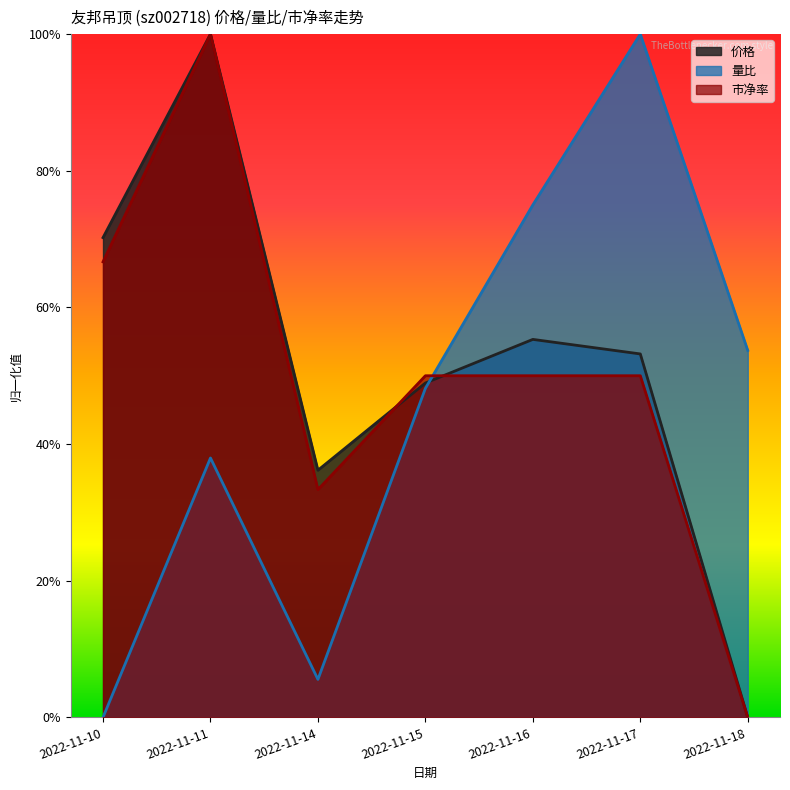

Which series changed the most between 2022-11-10 and 2022-11-14?

价格